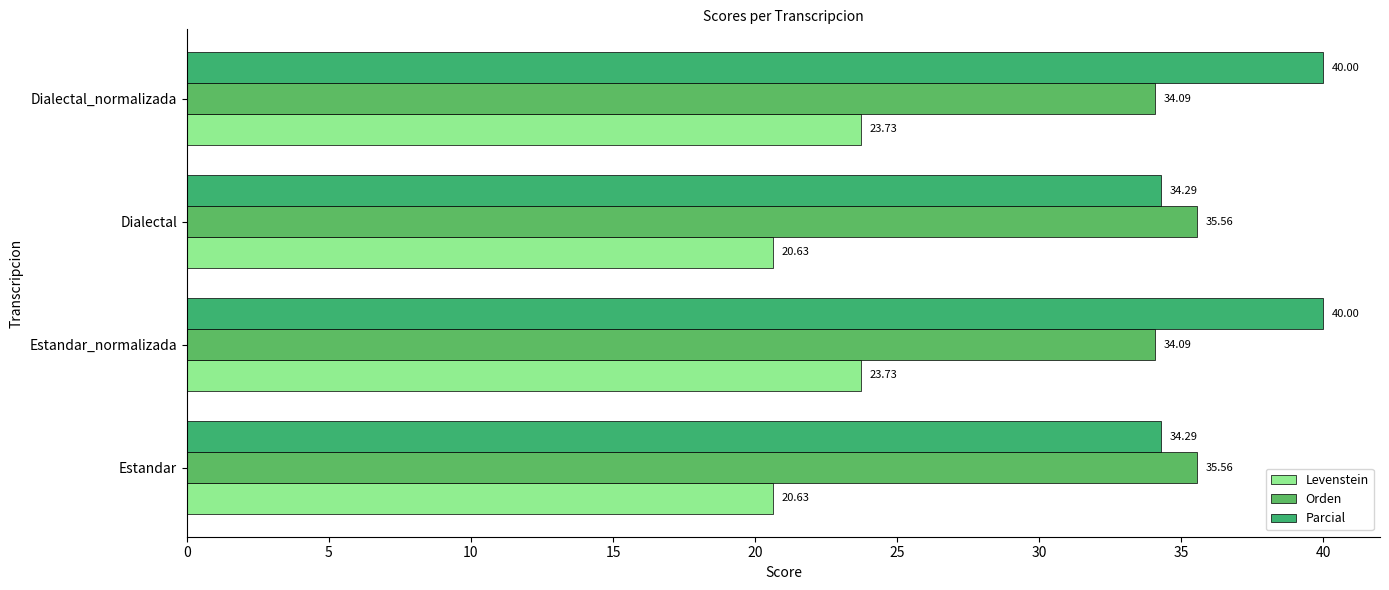

What is the difference between the maximum and second lowest values in the Orden series?

1.5